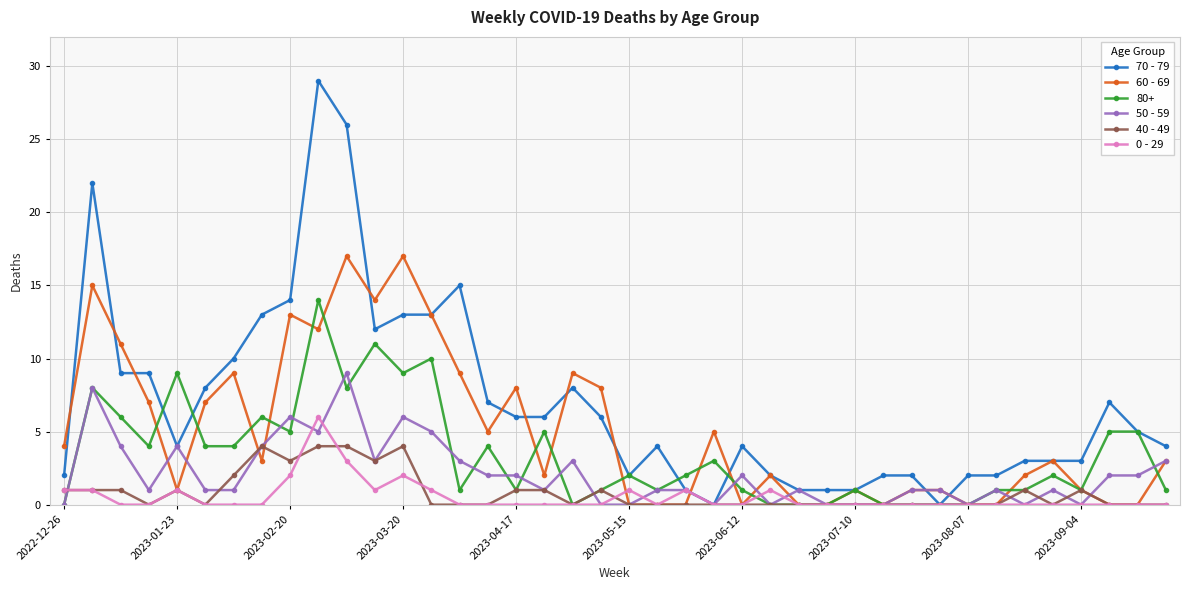

Which series has the widest spread of values?

70 - 79